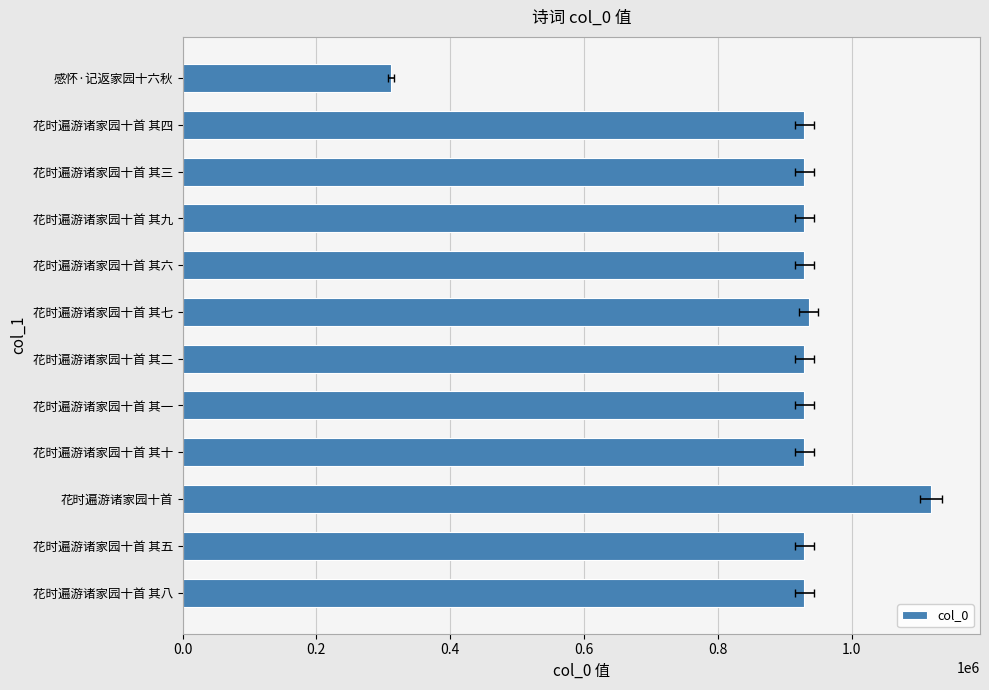

Is it true that the value at 感怀·记返家园十六秋 is 67648?

False